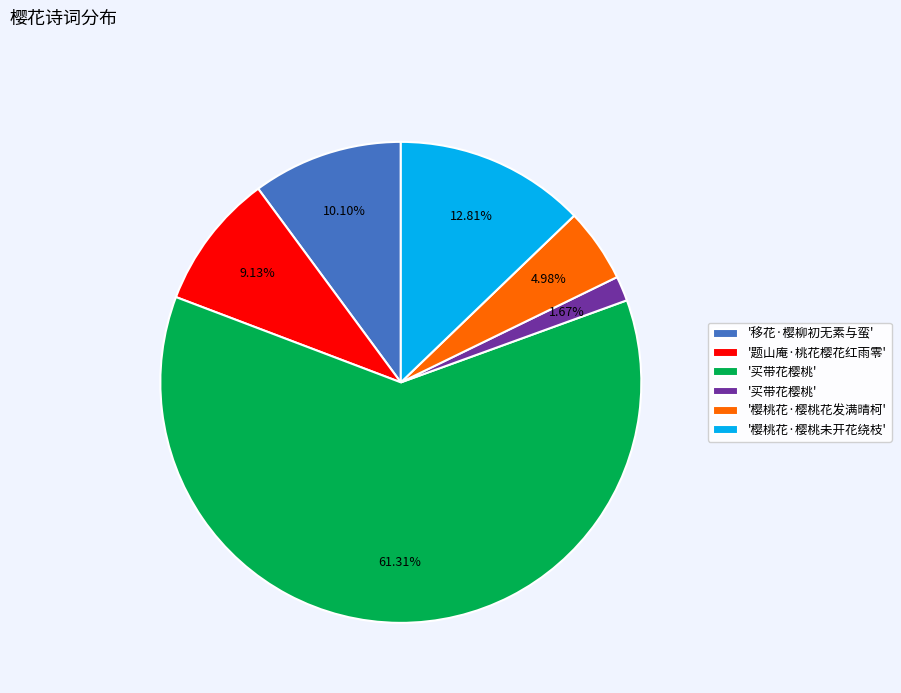

How many segments does this pie chart have?

6